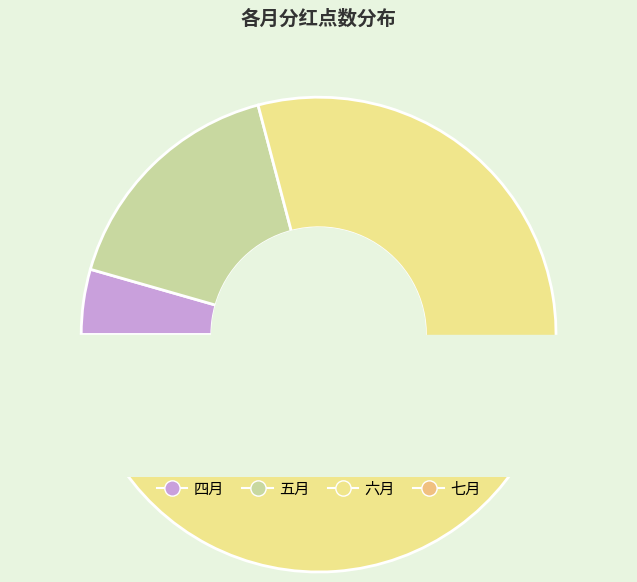

The 四月 slice represents 1% of the pie. True or false?

False